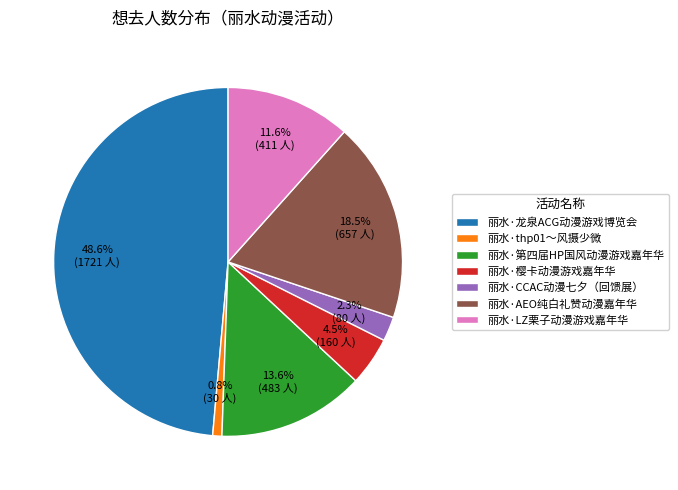

How much of the chart is everything except 丽水·第四届HP国风动漫游戏嘉年华?

86.4%